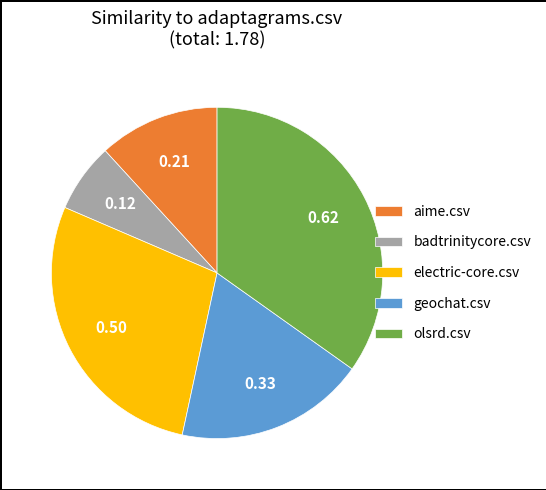

Is it true that geochat.csv is 28% of the pie?

False